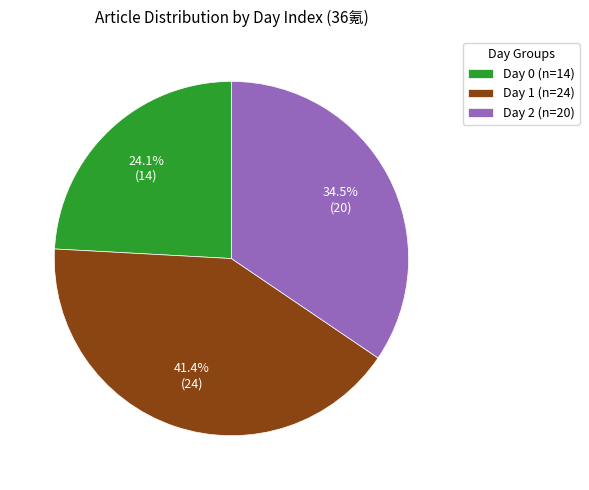

Is there any slice that represents more than half of the pie?

No